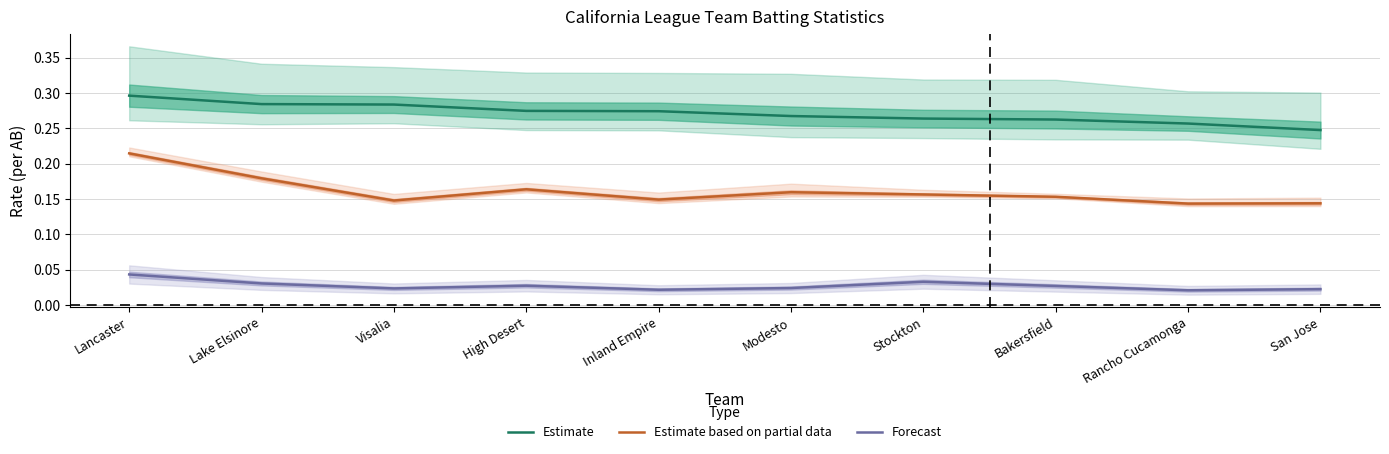

What is the sum of the Estimate values at Rancho Cucamonga and San Jose?

0.5